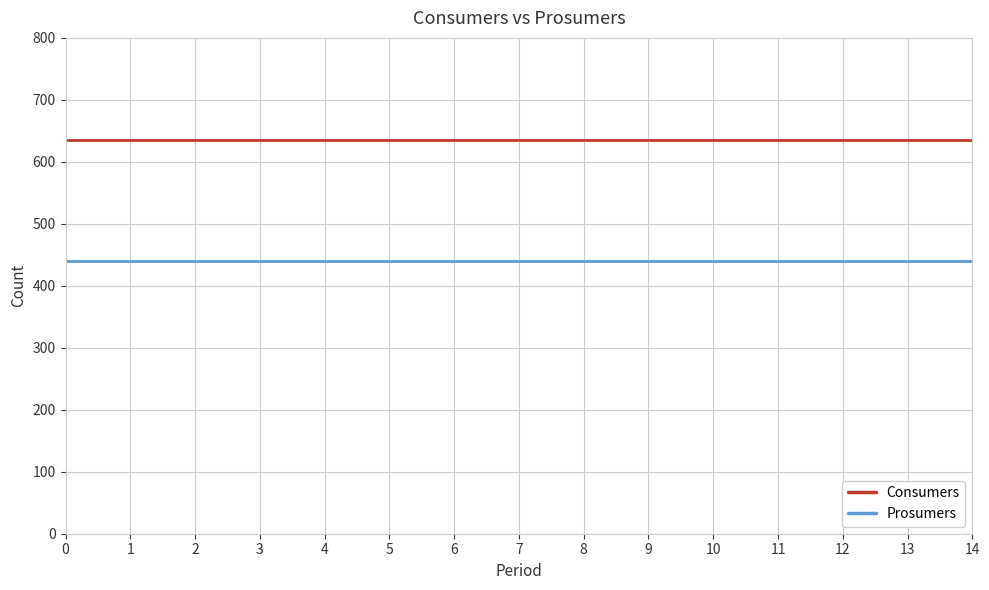

What is the maximum value for Prosumers?

440